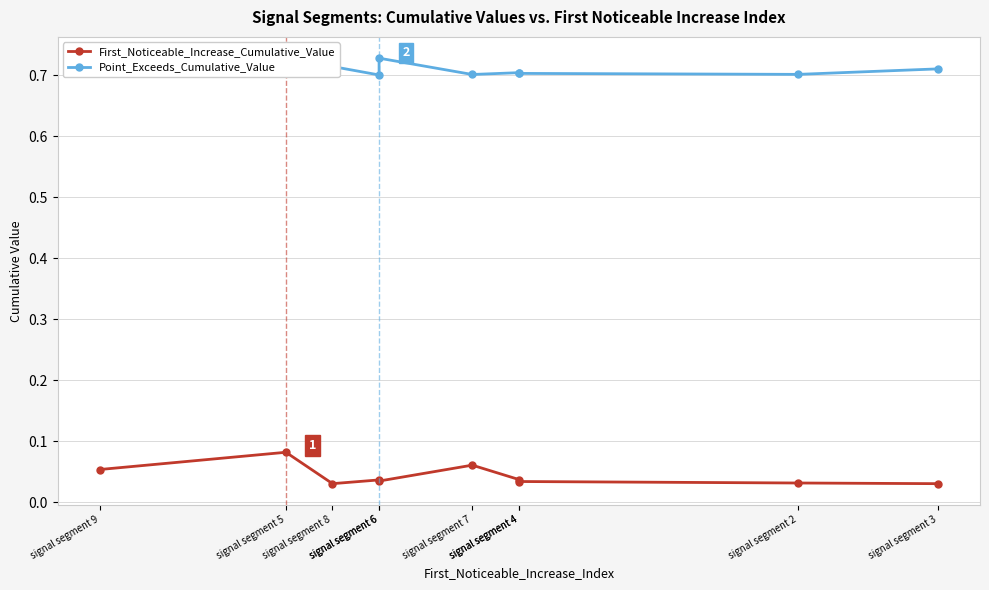

Reading right to left, extract all data points from this chart.

First_Noticeable_Increase_Cumulative_Value: 0.0	0.0	0.0	0.0	0.1	0.0	0.0	0.0	0.1	0.1
Point_Exceeds_Cumulative_Value: 0.7	0.7	0.7	0.7	0.7	0.7	0.7	0.7	0.7	0.7